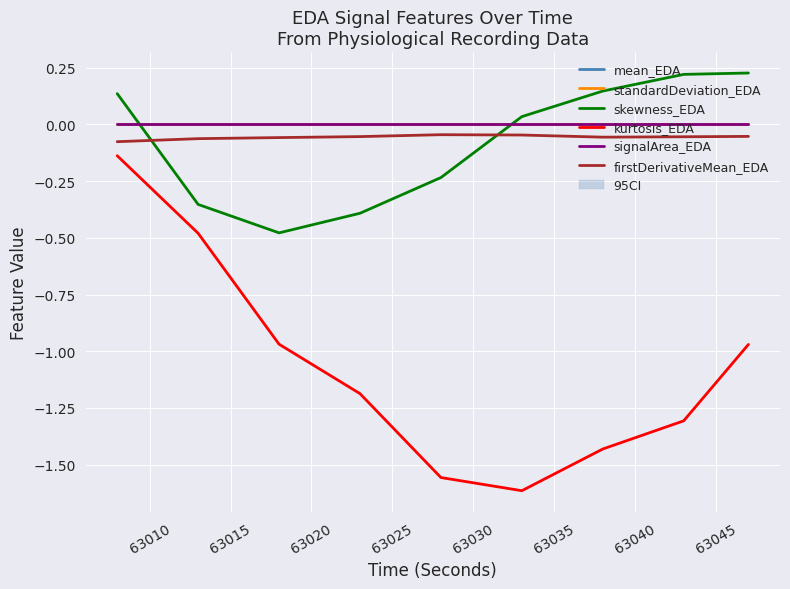

True or false: kurtosis_EDA and skewness_EDA cross at least once.

False